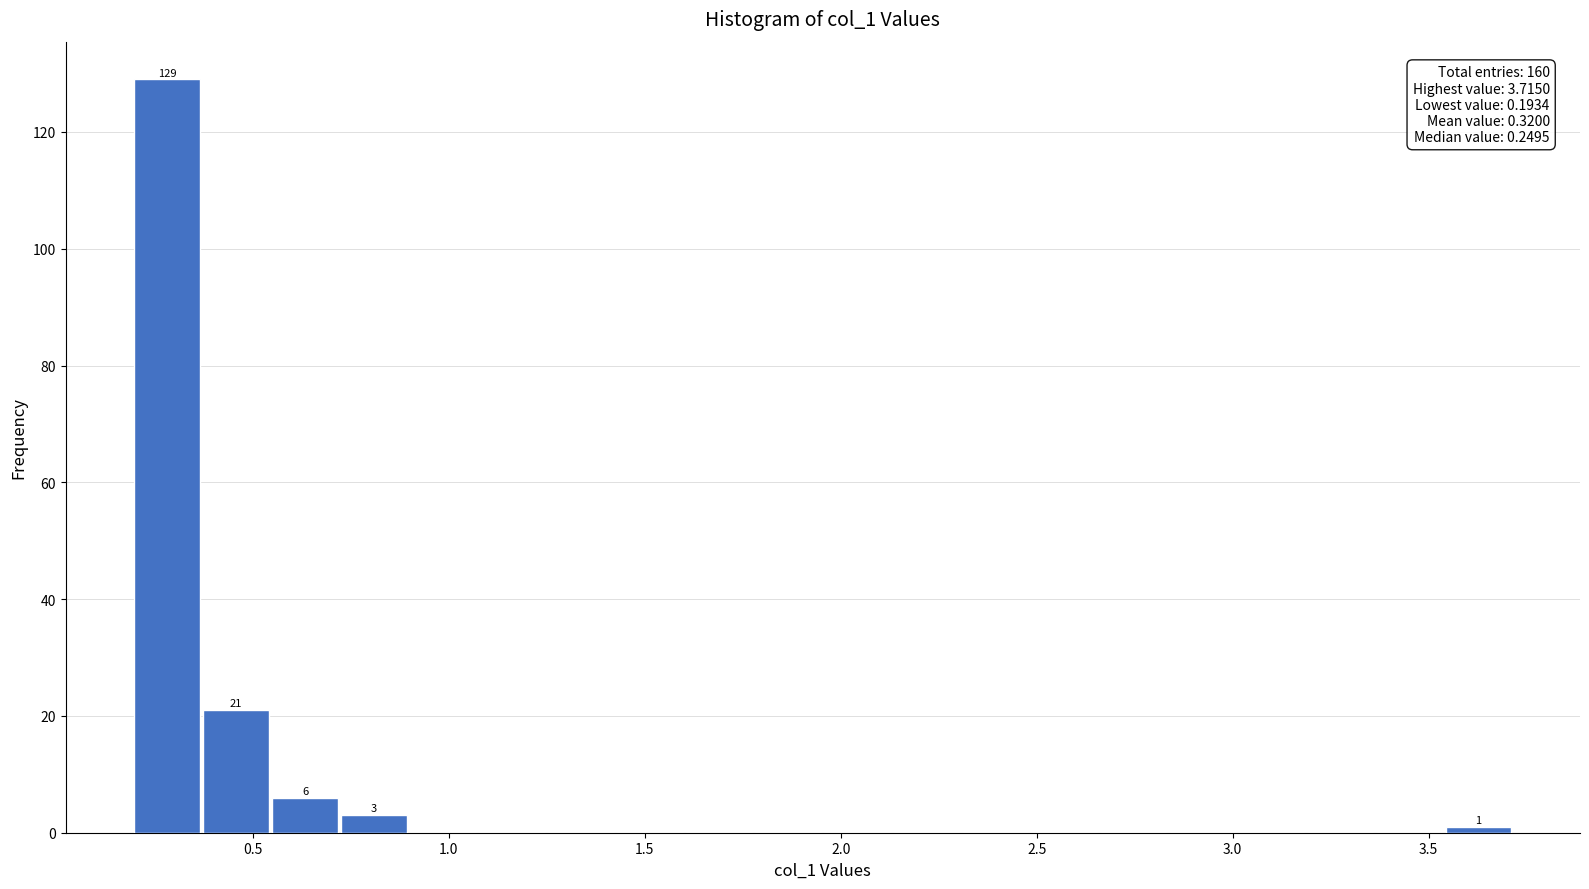

Read against the x-axis, roughly where is the centre of the tallest bar?

0.30